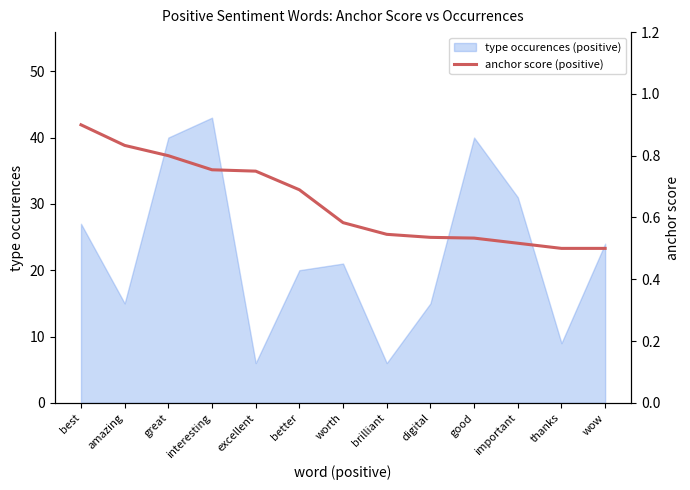

Reading right to left, what are all the values shown in this chart?

0.5	0.5	0.5	0.5	0.5	0.5	0.6	0.7	0.8	0.8	0.8	0.8	0.9